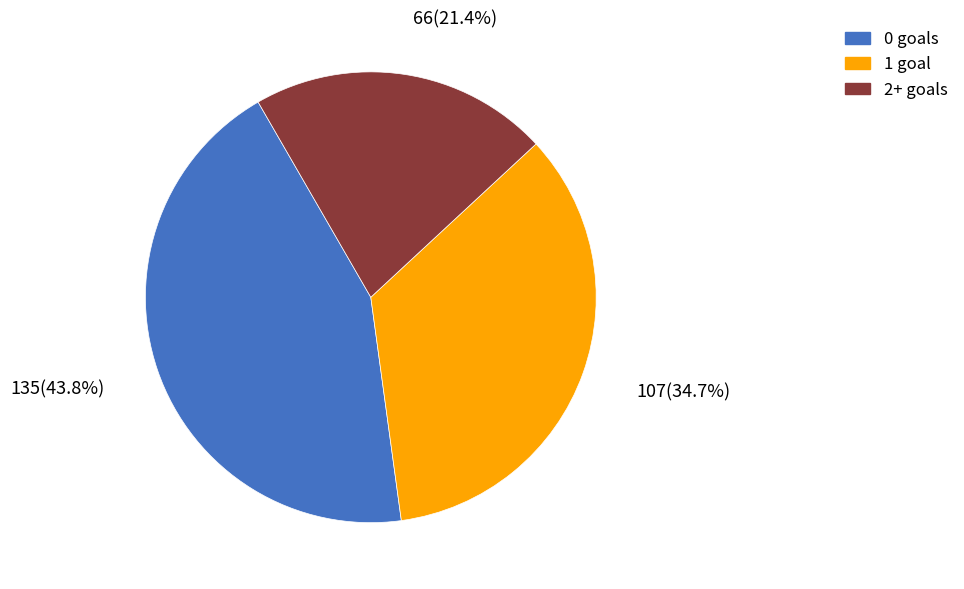

Rank the categories by value from highest to lowest.

0 goals, 1 goal, 2+ goals